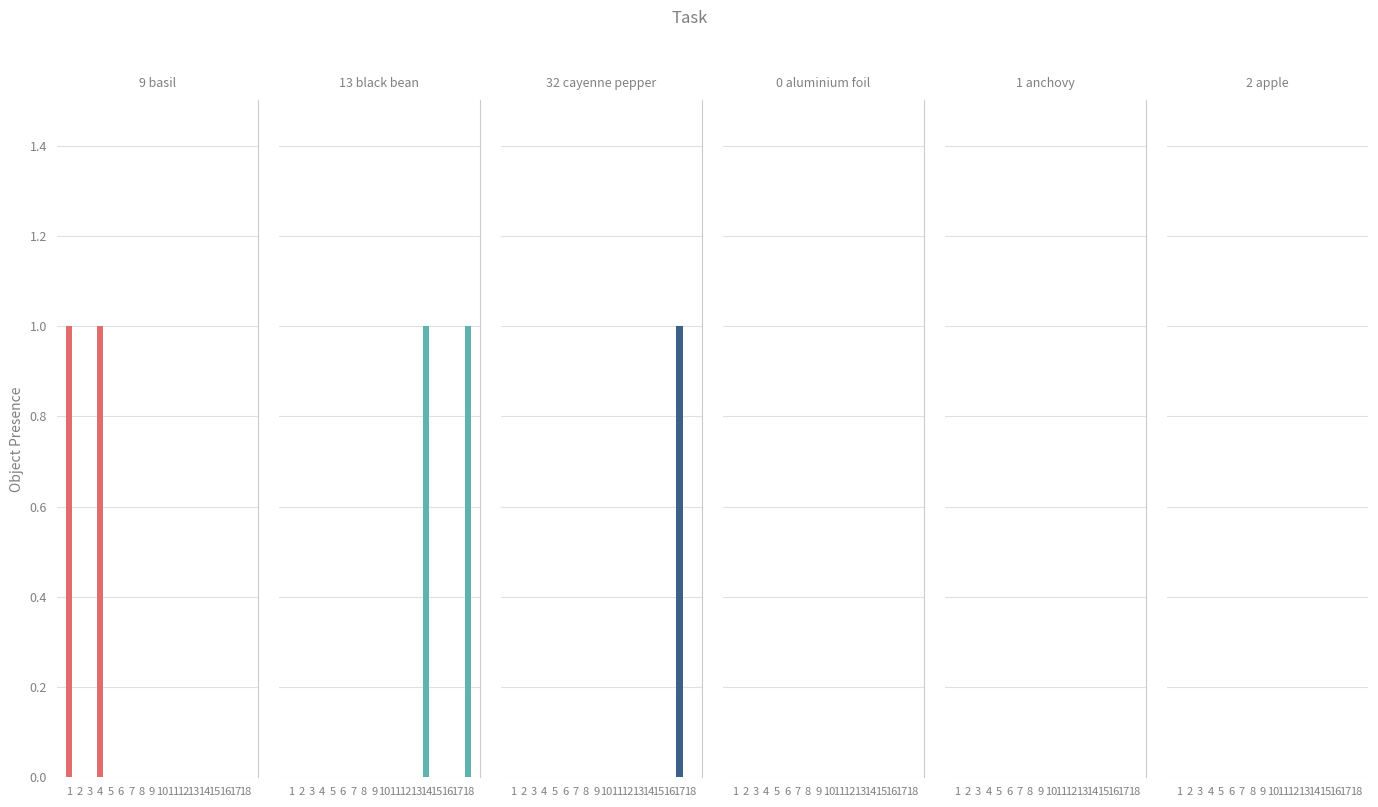

How many bars are there in each group?

6